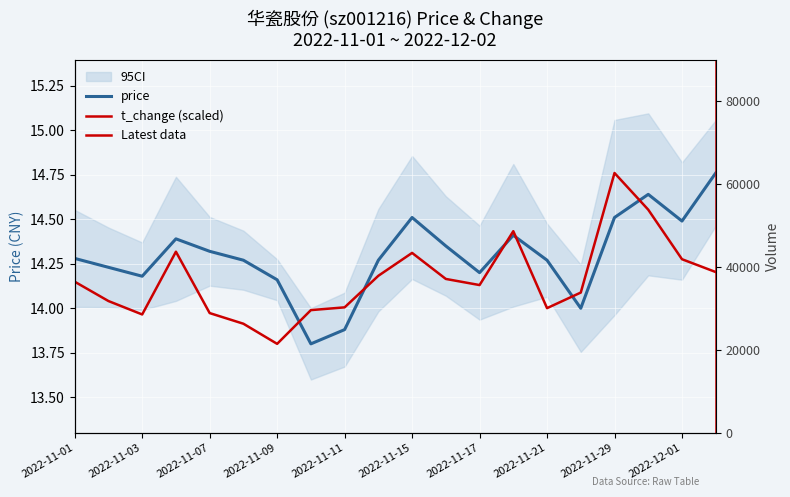

Which series has the widest spread of values?

price